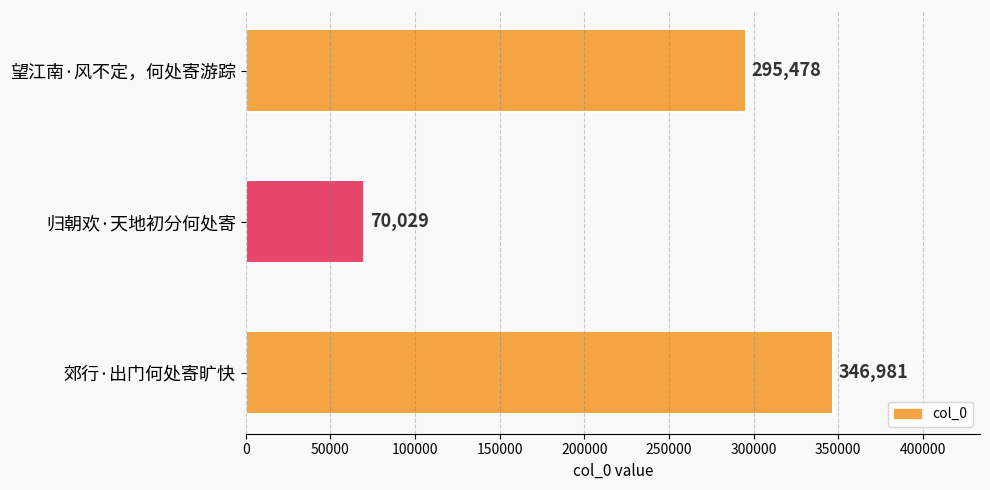

What is the maximum value shown in the chart?

346981